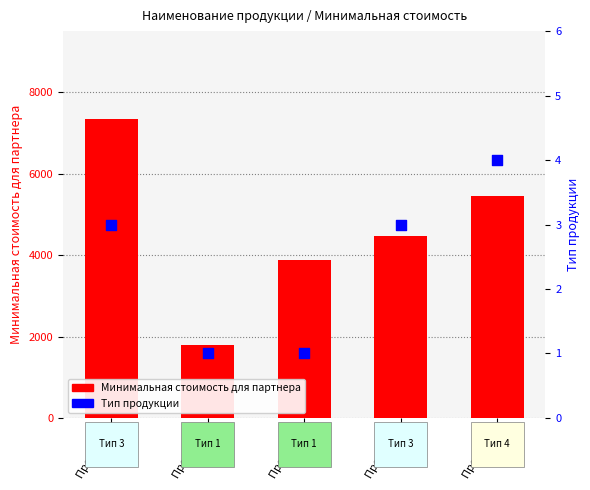

Is the value of Минимальная стоимость для партнера at Продукт 2 greater than the value of Тип продукции at Продукт 2?

Yes